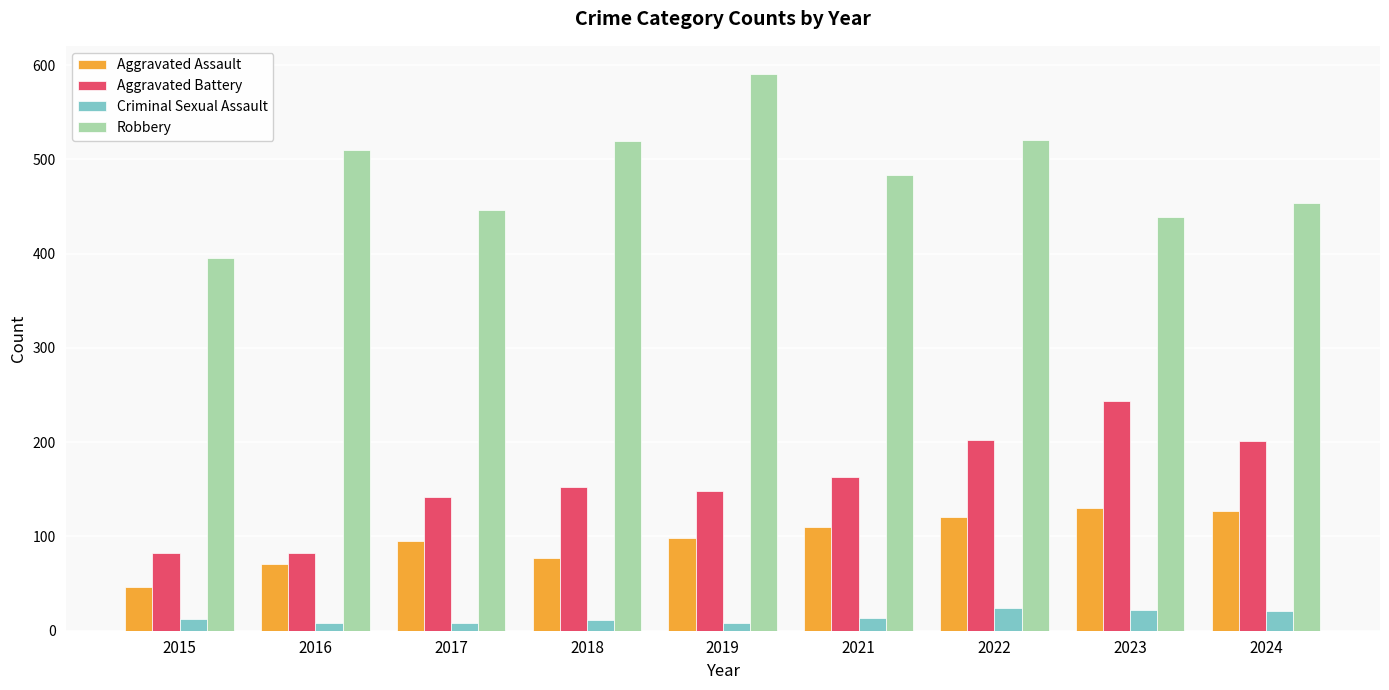

Which series has the widest spread of values?

Robbery